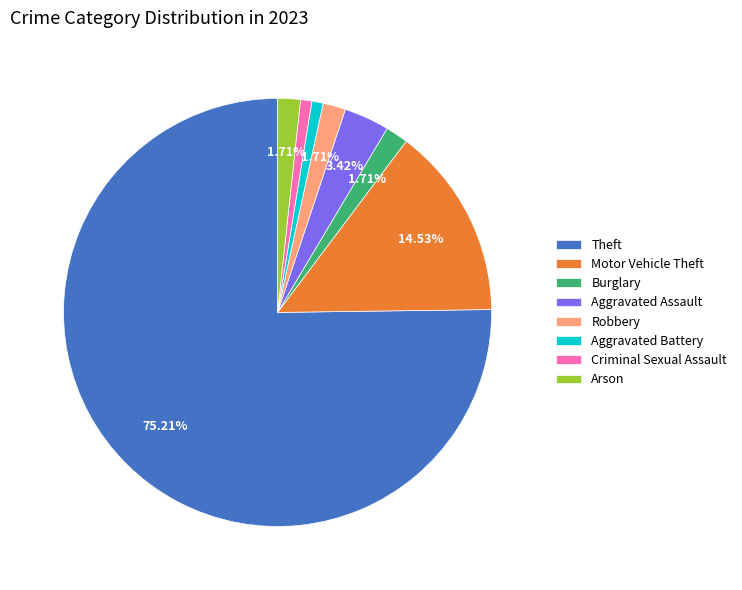

What is the majority slice?

Theft